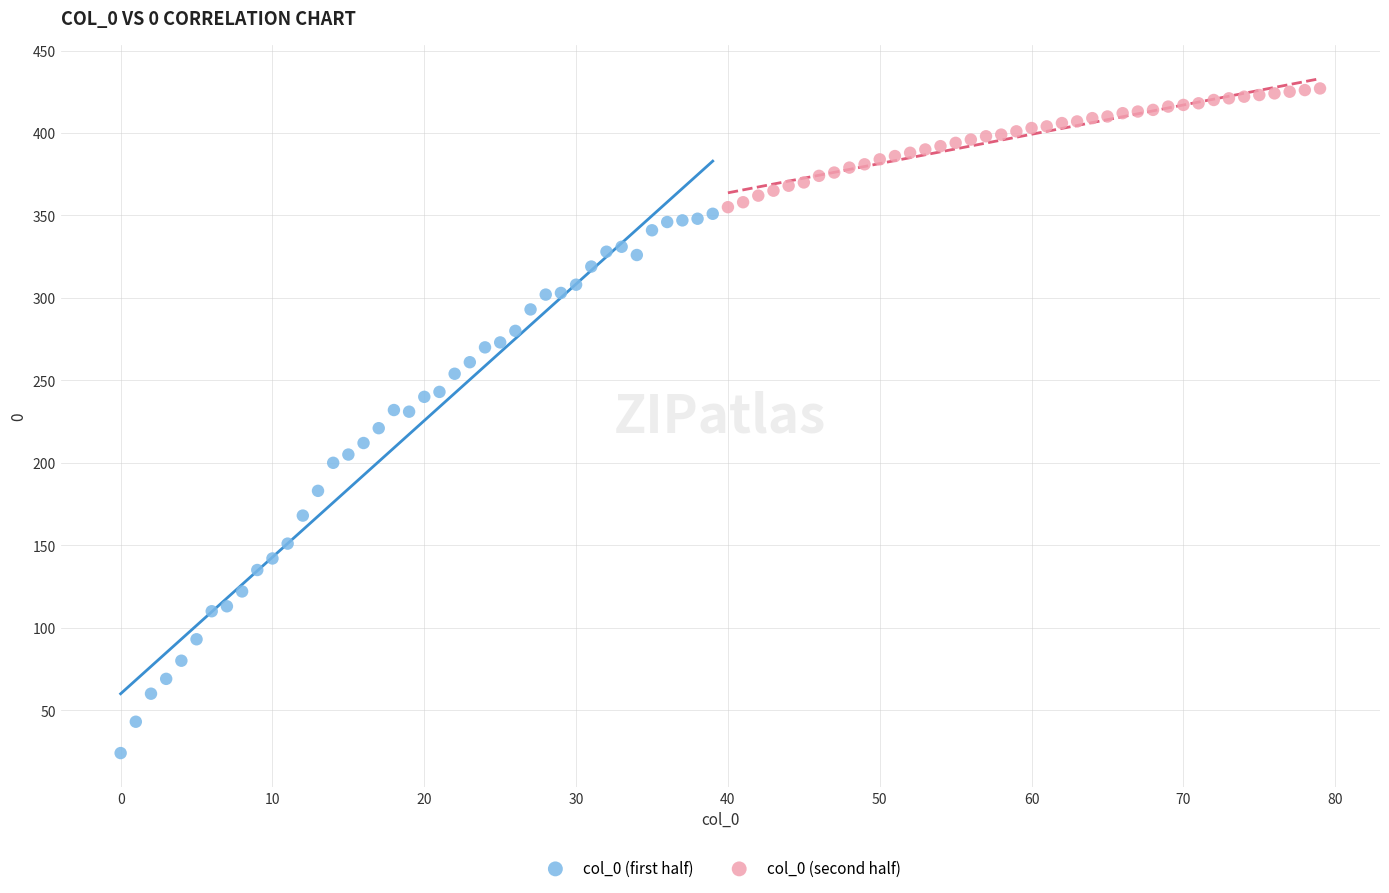

Which series contains the highest Y value?

col_0 (second half)